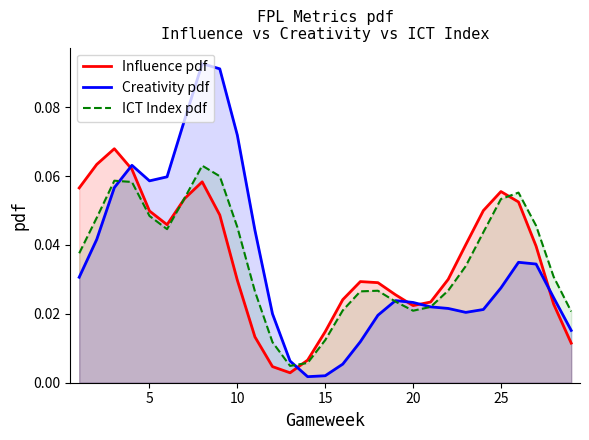

Rank the series by their maximum value, from lowest to highest.

ICT Index pdf, Influence pdf, Creativity pdf